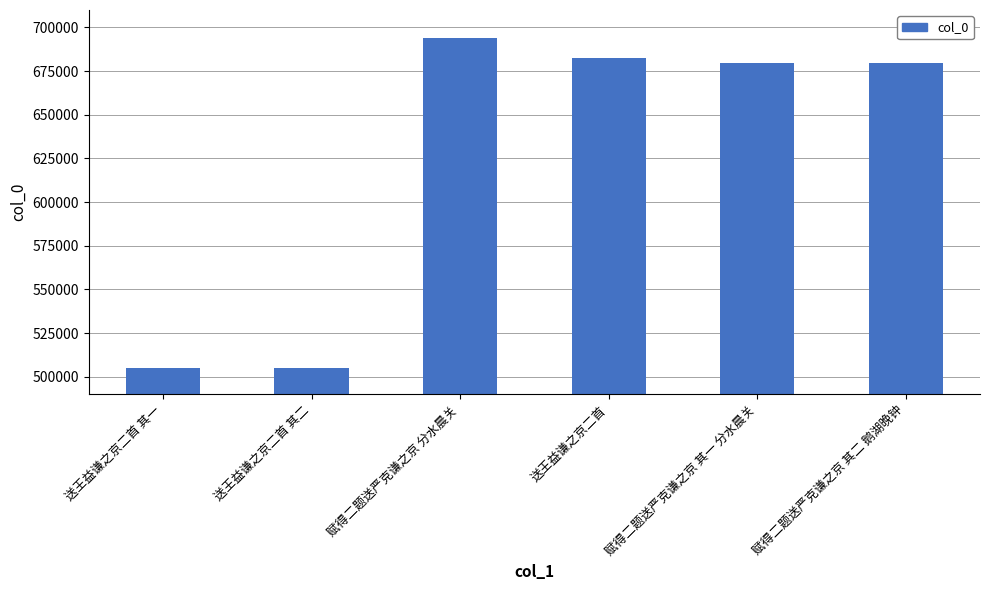

Between 赋得二题送严克谦之京 其二 鹅湖晚钟 and 赋得二题送严克谦之京 分水晨关, which is larger?

赋得二题送严克谦之京 分水晨关